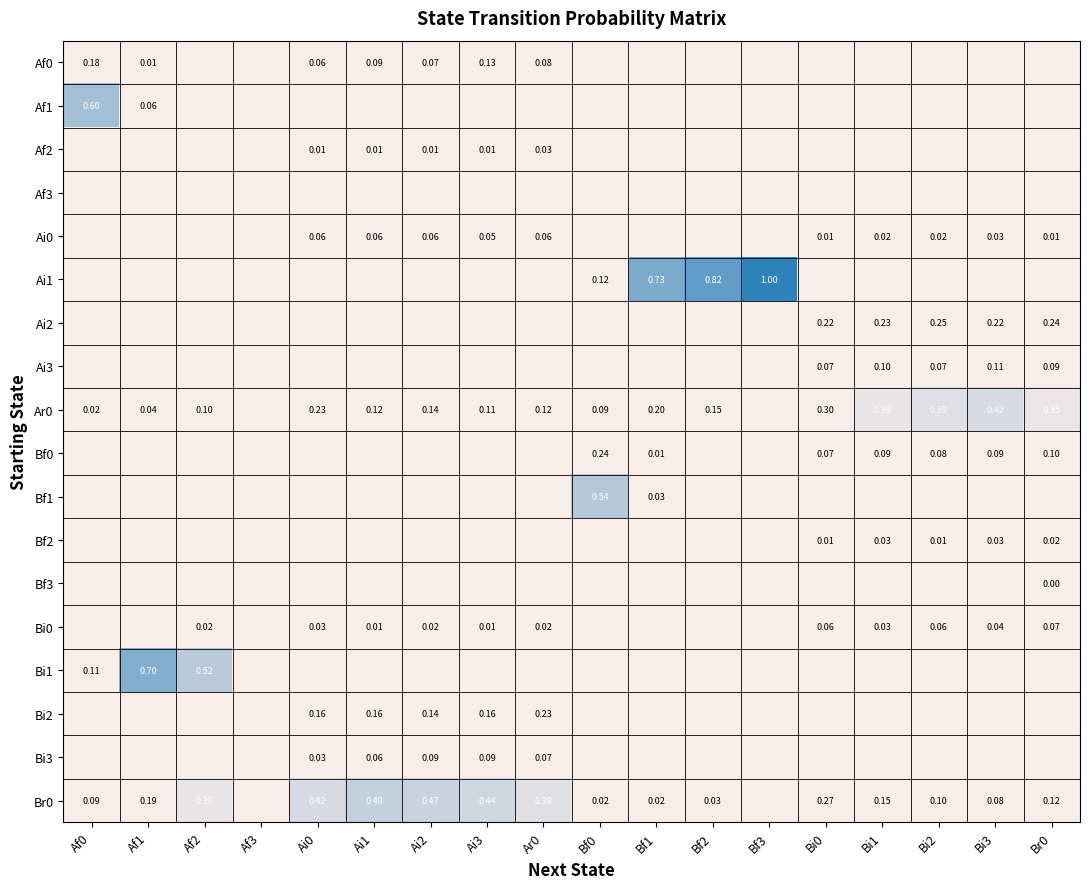

Is the value of Ai0 at Br0 greater than the value of Br0 at Af1?

No